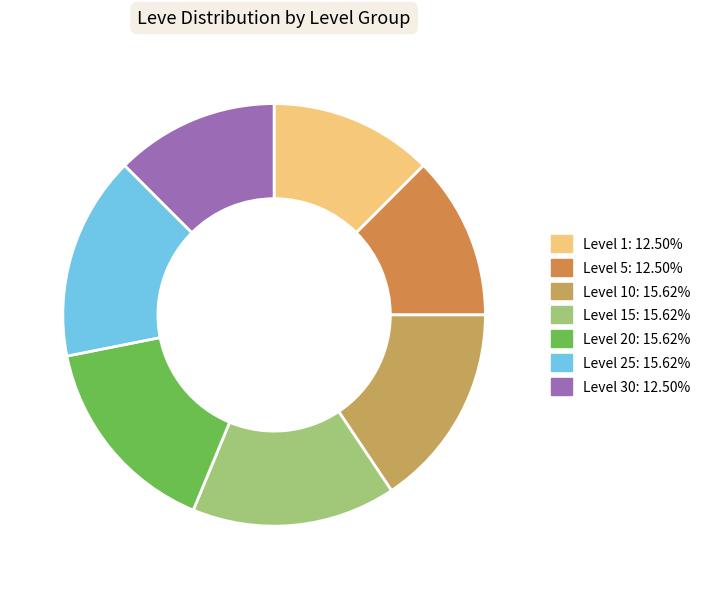

Count the number of slices in the pie.

7